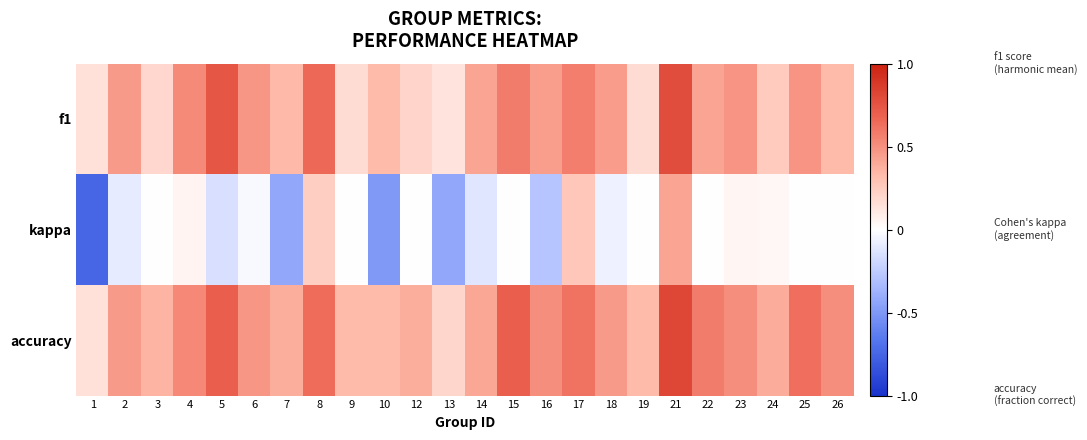

Rank the series by their maximum value, from highest to lowest.

accuracy, f1, kappa